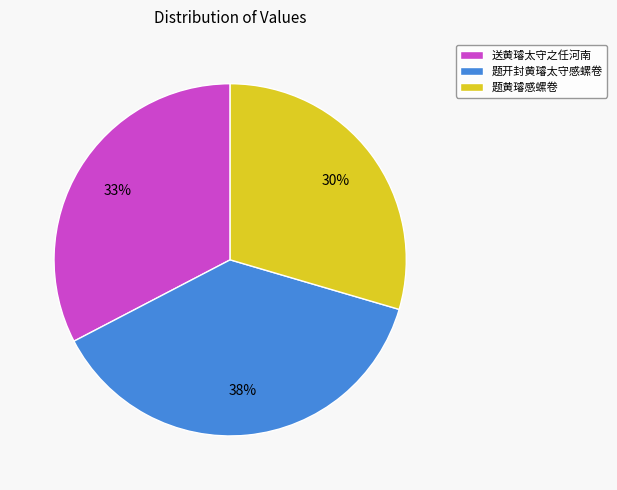

To the nearest percent, what is the difference between the largest and smallest slice percentages?

8%